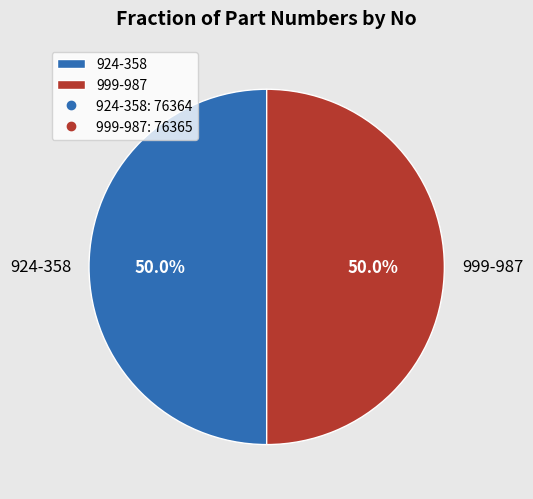

Combined, do 999-987 and 924-358 account for over 50%?

Yes